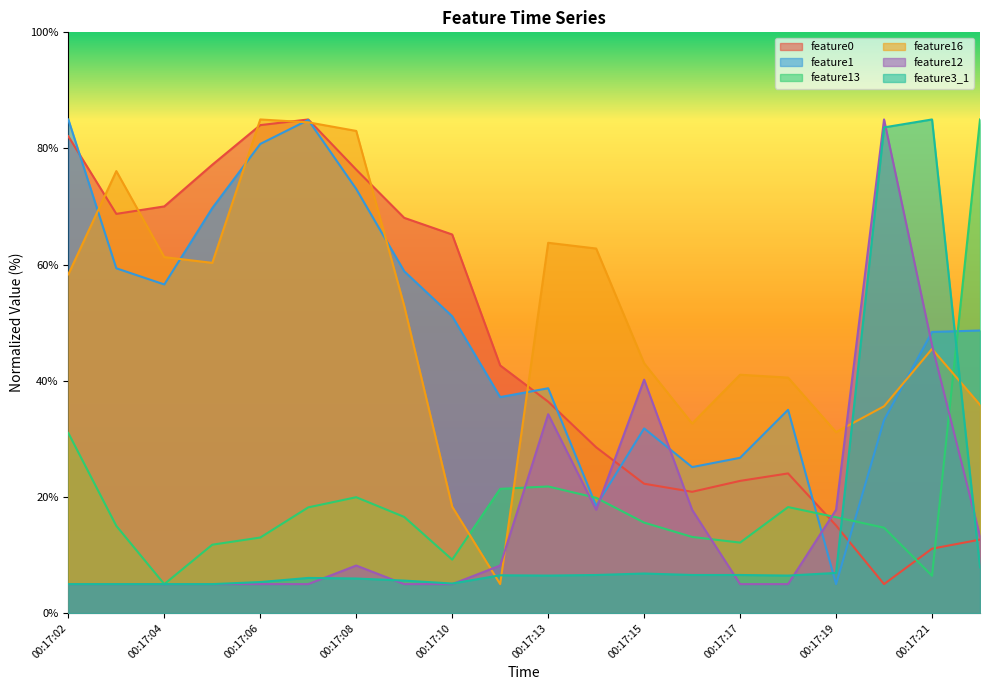

Reading left to right, transcribe all the data shown in this chart.

feature0: 82.1	68.7	70.0	77.2	84.0	85.0	76.4	68.1	65.2	42.7	36.4	28.6	22.3	20.9	22.8	24.1	15.1	5.0	11.1	12.7
feature1: 85.0	59.4	56.6	69.7	80.8	84.9	73.0	58.9	51.1	37.2	38.7	18.5	31.8	25.1	26.7	35.0	5.0	33.2	48.4	48.7
feature13: 31.0	15.0	5.0	11.8	13.0	18.2	20.0	16.6	9.2	21.4	21.8	19.9	15.6	13.1	12.1	18.3	16.5	14.7	6.4	85.0
feature16: 58.3	76.1	61.3	60.3	85.0	84.5	83.0	52.9	18.3	5.0	63.8	62.8	43.0	32.7	41.0	40.6	31.2	35.6	45.5	35.9
feature12: 5.0	5.0	5.0	5.0	5.0	5.0	8.2	5.0	5.0	8.2	34.3	17.8	40.2	17.8	5.0	5.0	17.8	85.0	46.1	13.2
feature3_1: 5.0	5.0	5.0	5.0	5.4	6.1	6.0	5.6	5.1	6.5	6.5	6.6	6.8	6.6	6.6	6.5	6.9	83.6	85.0	7.9